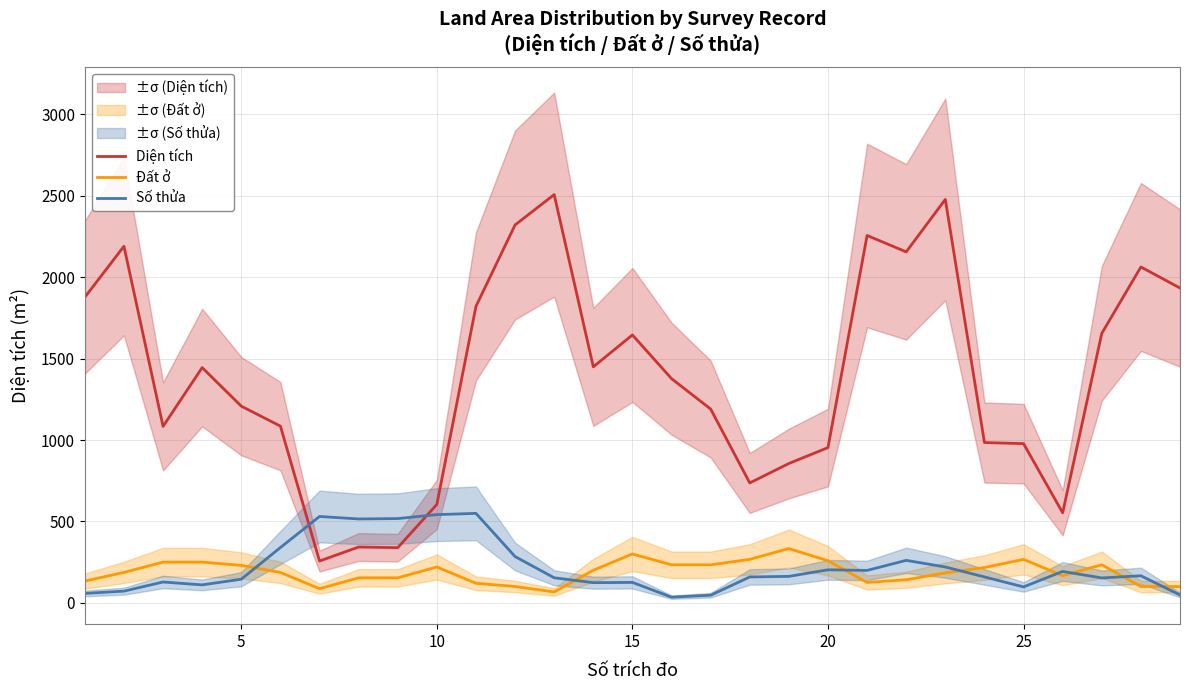

The Đất ở series shows 266.7 at 25. True or false?

True